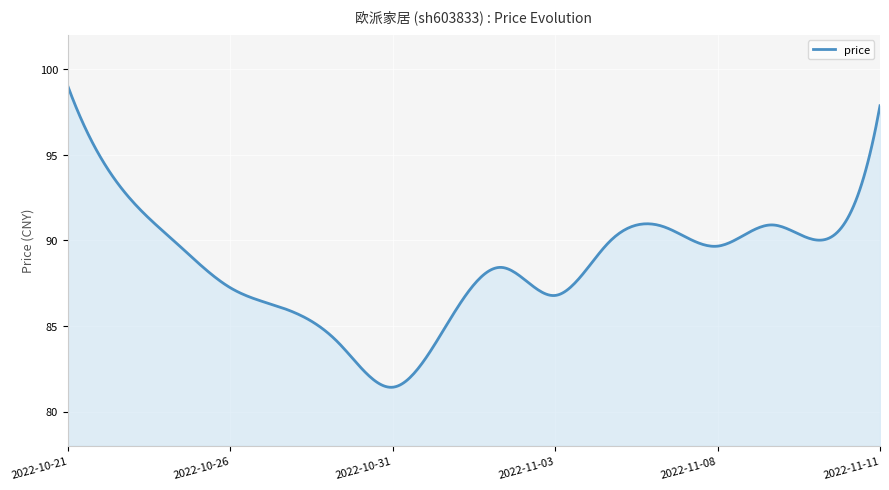

What is the smallest value displayed?

81.4